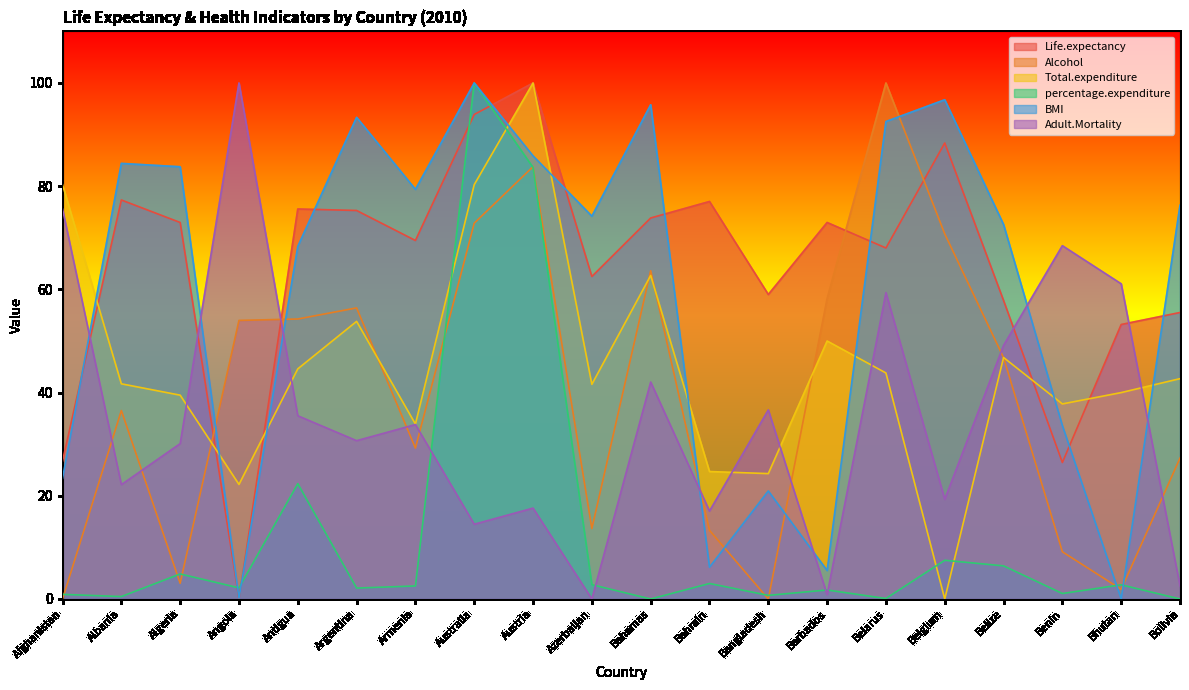

What is the difference between the highest and lowest values at Belgium?

96.8